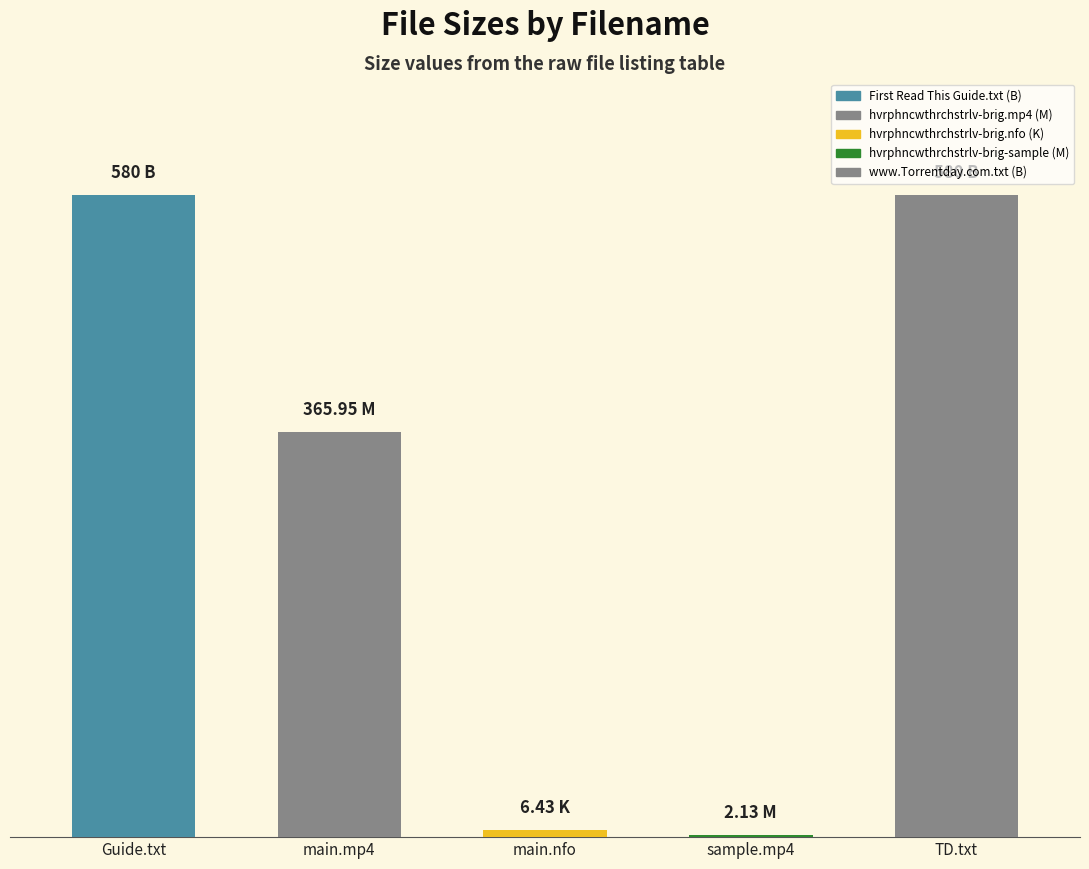

What is the sum of the values at hvrphncwthrchstrlv-brig.nfo and www.Torrentday.com.txt?

586.4